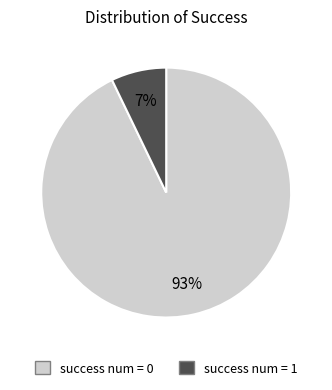

Is the sum of success num = 1 and success num = 0 greater than half?

Yes